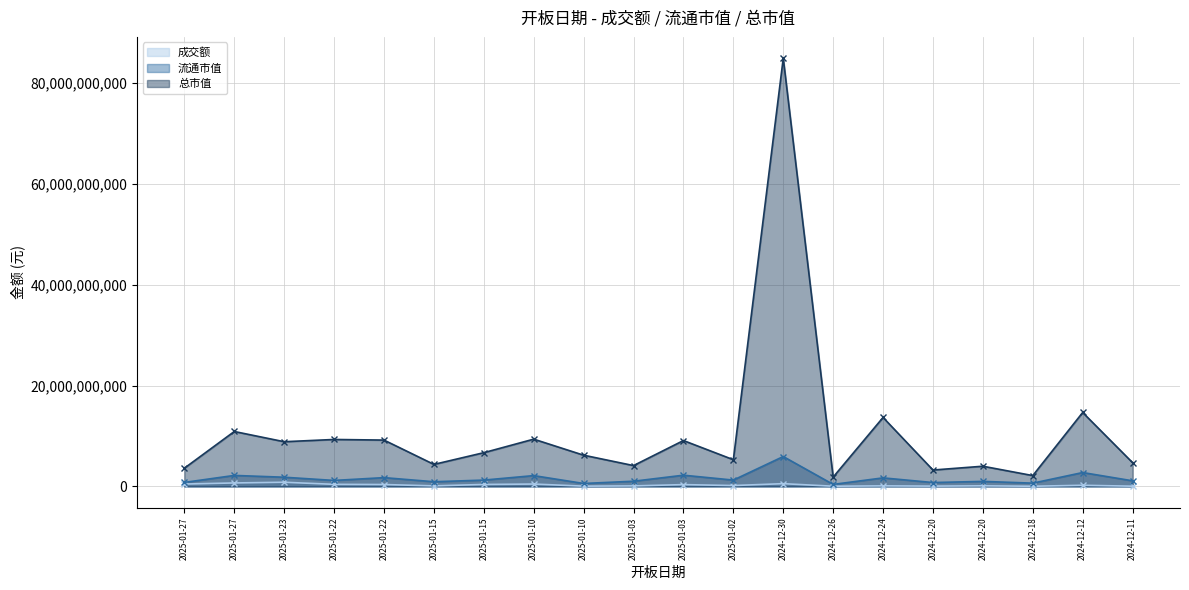

Rank the categories by 总市值 value from lowest to highest.

2024-12-26, 2024-12-18, 2024-12-20, 2025-01-27, 2024-12-20, 2025-01-03, 2025-01-15, 2024-12-11, 2025-01-02, 2025-01-10, 2025-01-15, 2025-01-23, 2025-01-03, 2025-01-22, 2025-01-22, 2025-01-10, 2025-01-27, 2024-12-24, 2024-12-12, 2024-12-30